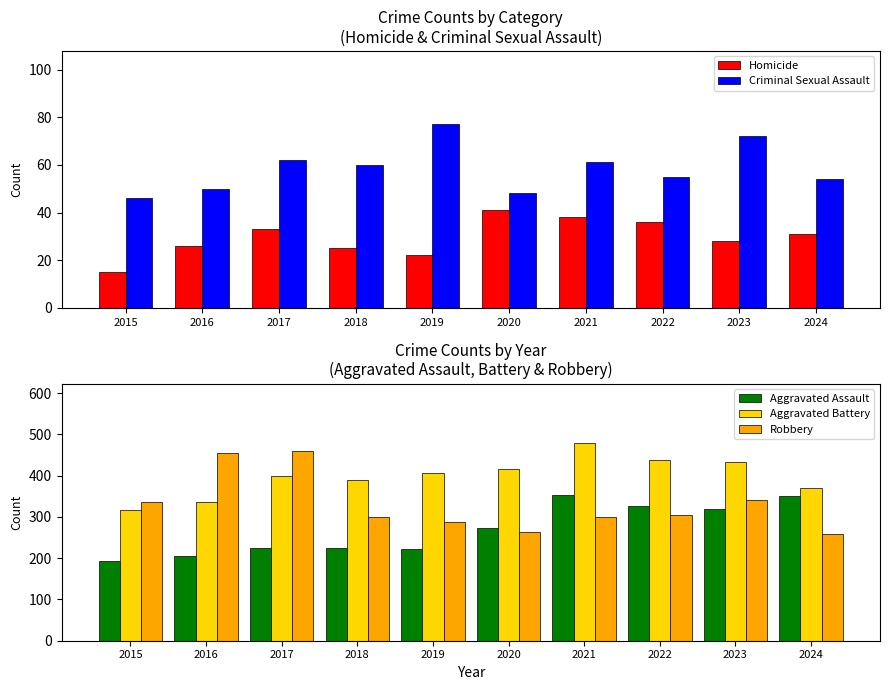

Read the Aggravated Assault value at 2020, to the nearest 5.

275